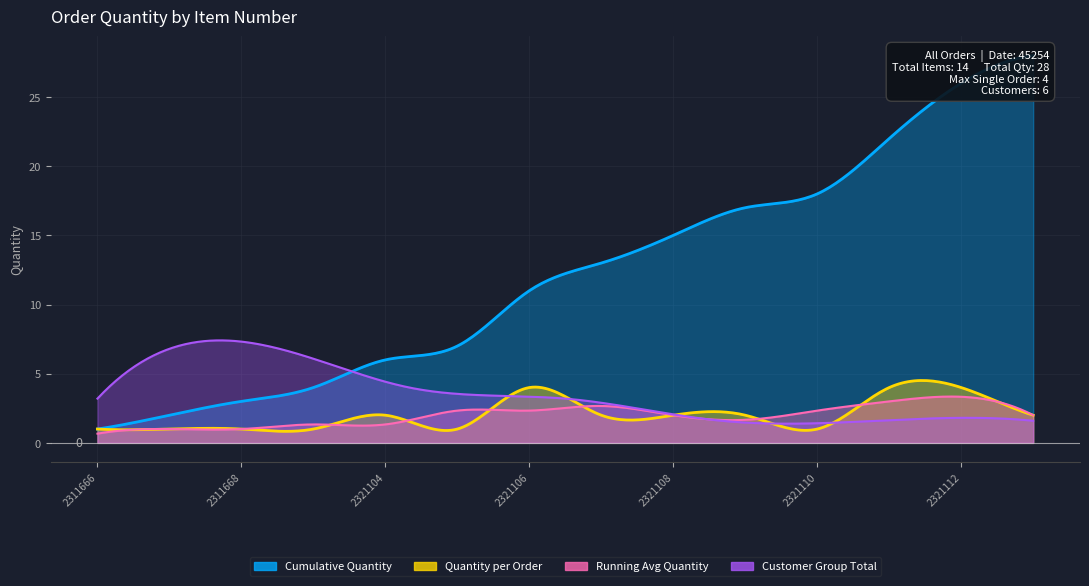

True or false: cumulative_quantity and quantity intersect in this chart.

False